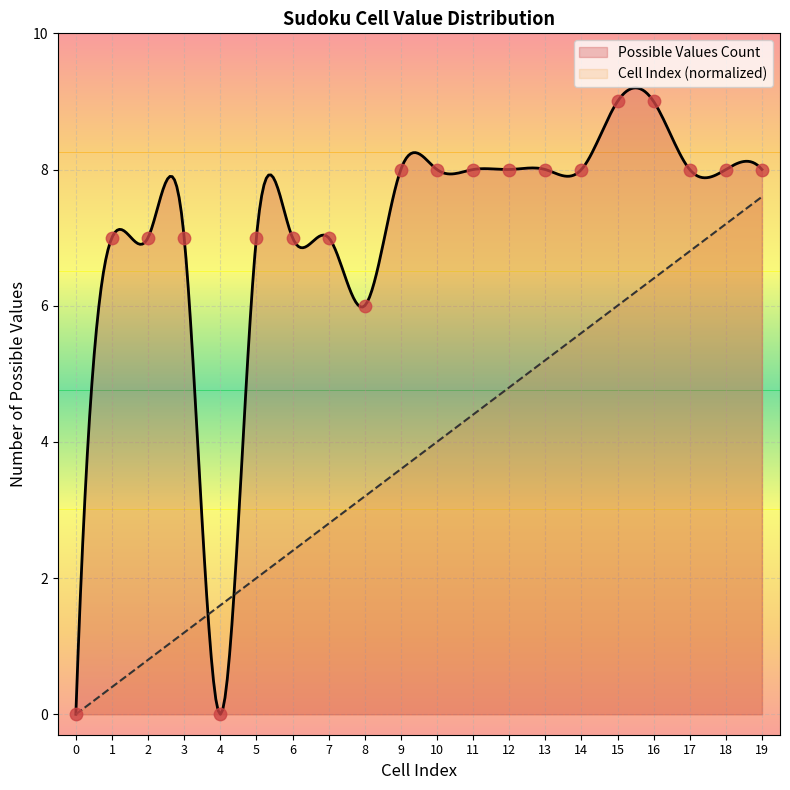

Between 11 and 16, which is larger?

16